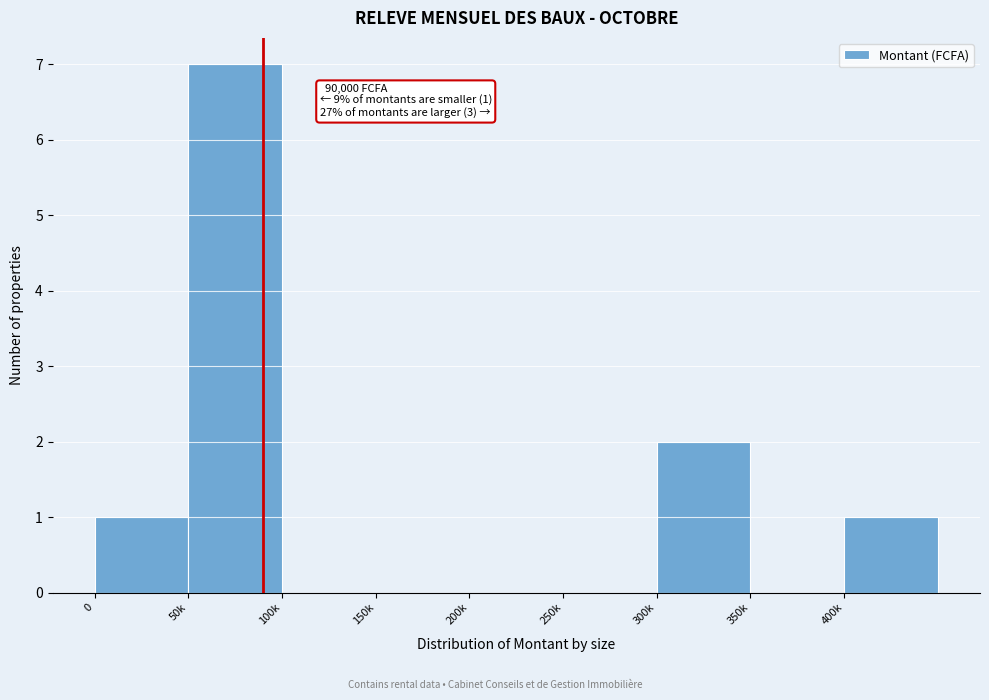

Reading left to right, list all the values displayed in this chart.

0=1	50k=7	100k=0	150k=0	200k=0	250k=0	300k=2	350k=0	400k=1